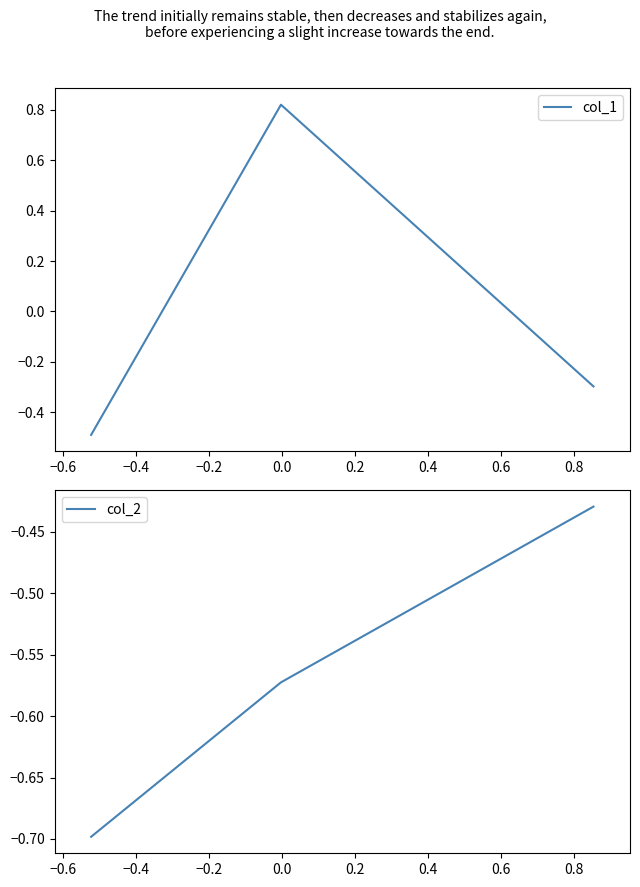

What are all the series names shown in the legend?

col_1, col_2